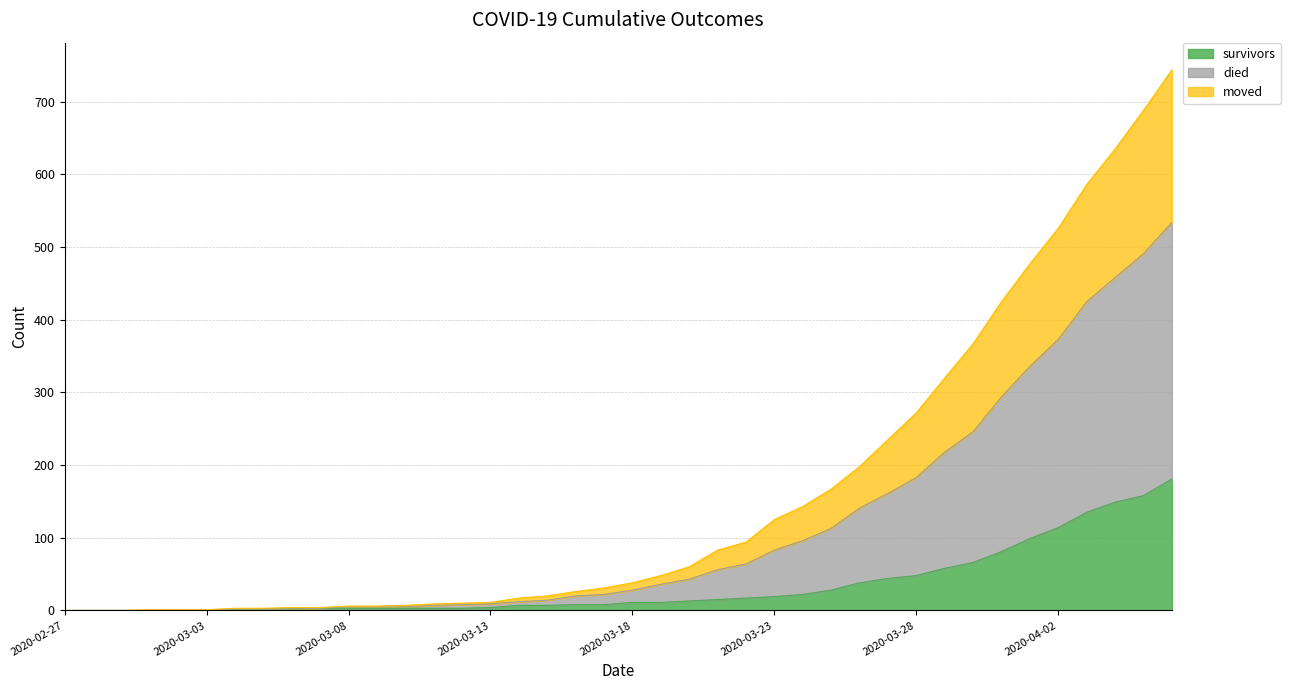

What is the maximum value for survivors?

181